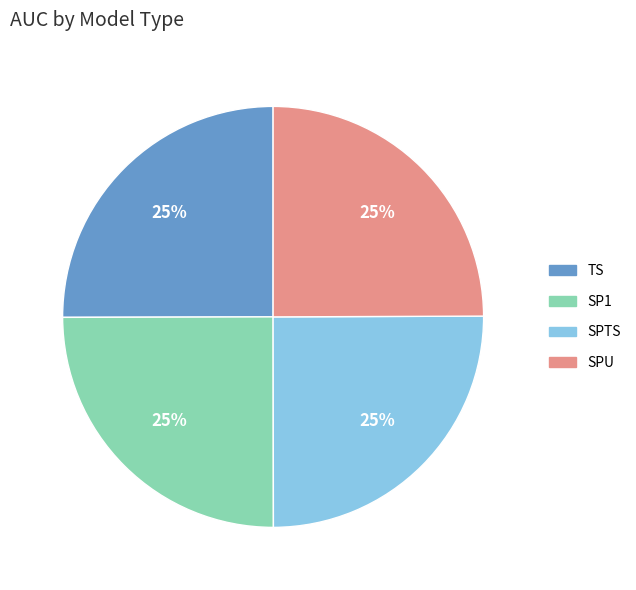

To the nearest percent, what percentage of the pie is SP1?

25%